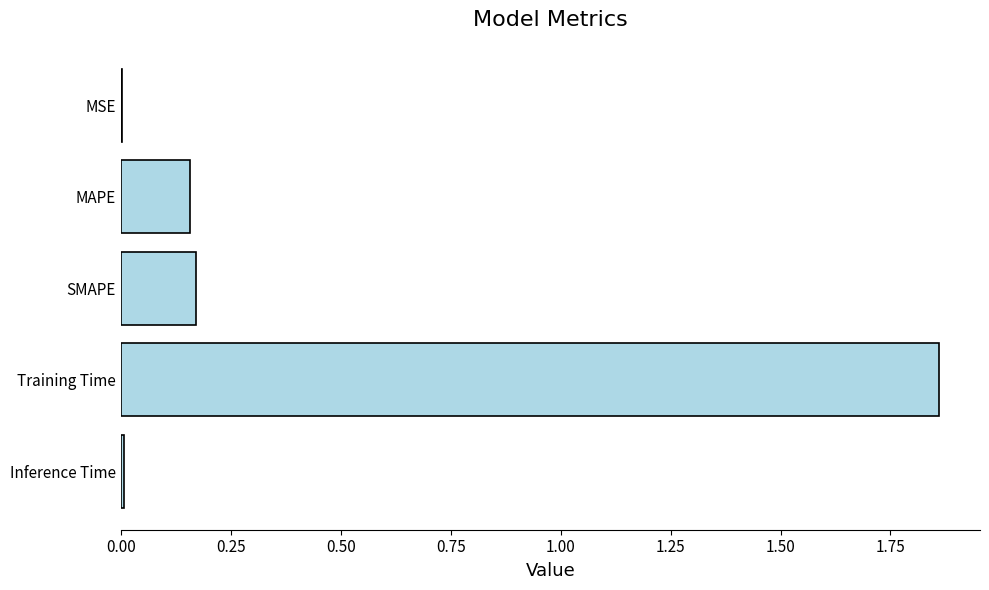

What is the sum of all values?

2.2